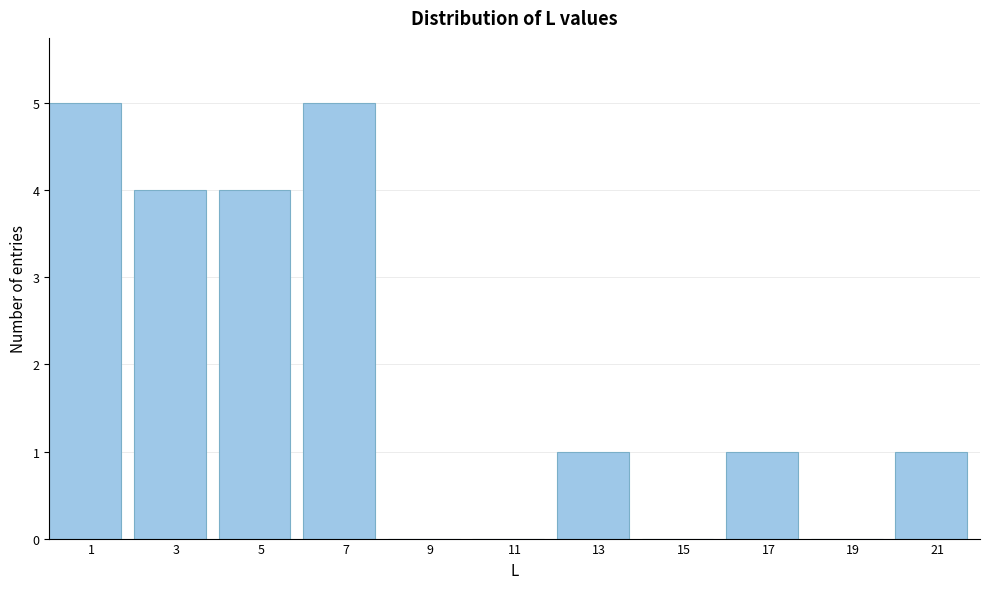

Reading left to right, list all the values displayed in this chart.

1=5	3=4	5=4	7=5	9=0	11=0	13=1	15=0	17=1	19=0	21=1